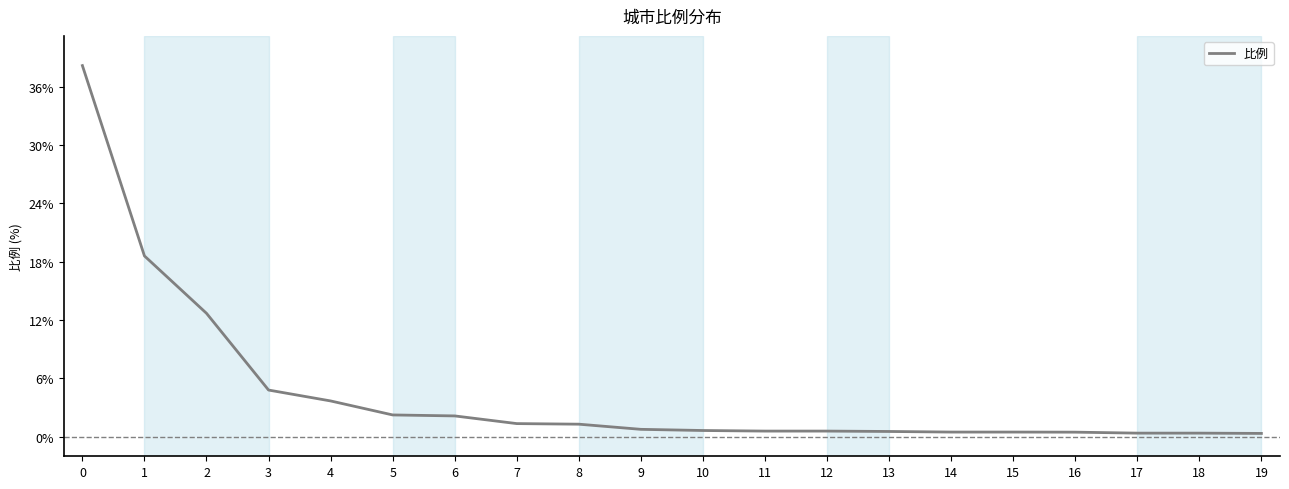

Is this an area chart (filled region under the line)?

No